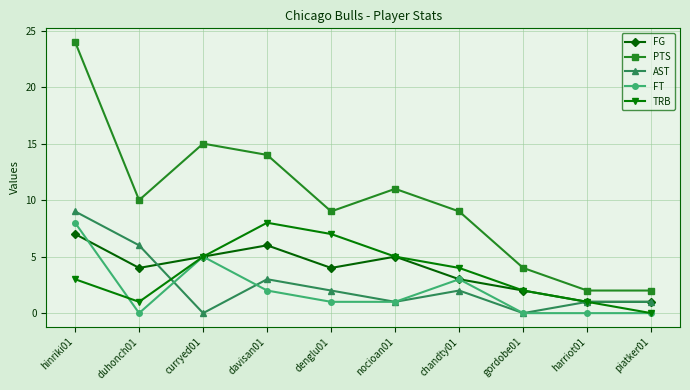

What is the difference between the maximum and second lowest values in the PTS series?

22